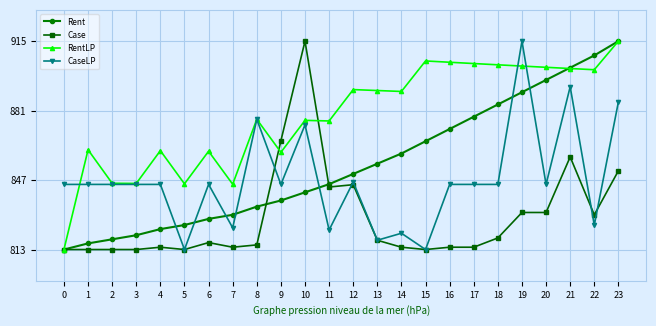

Where does the Case series first go above 816?

6